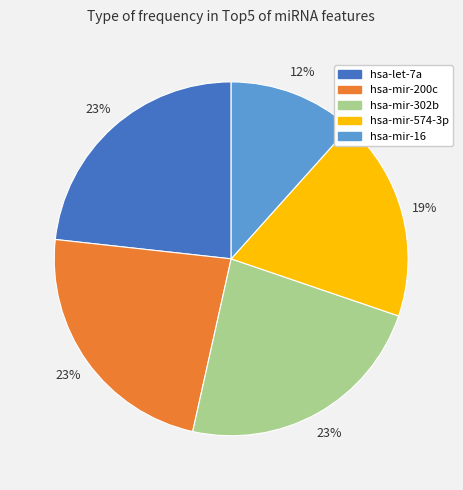

Between hsa-let-7a and hsa-mir-574-3p, which is larger?

hsa-let-7a